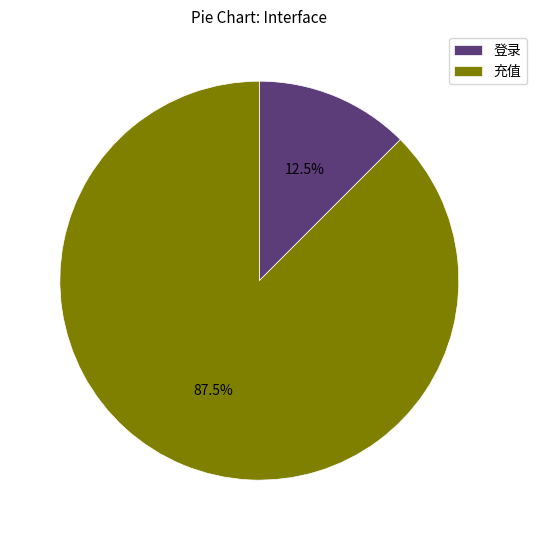

Rank the categories by value from lowest to highest.

登录, 充值